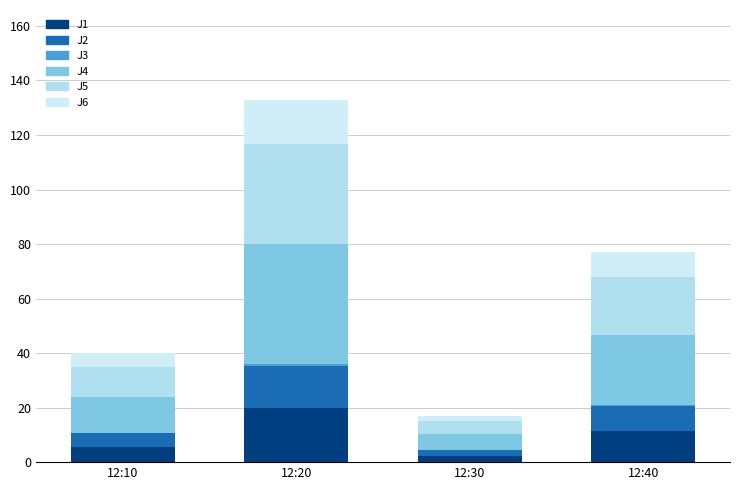

Are the bars horizontal?

No